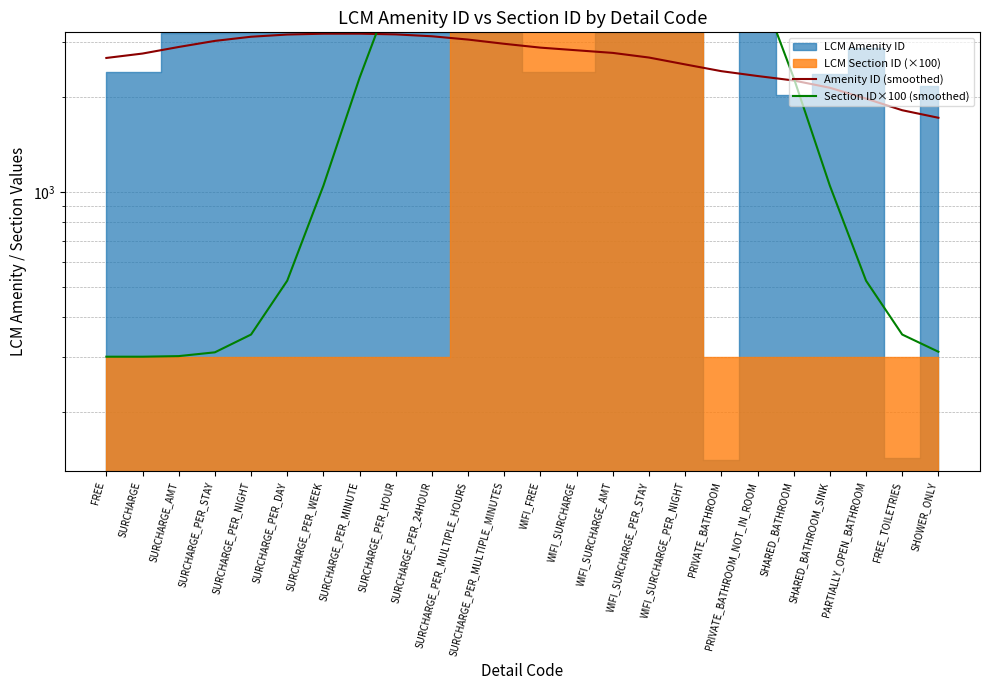

How many categories are shown in the chart?

24